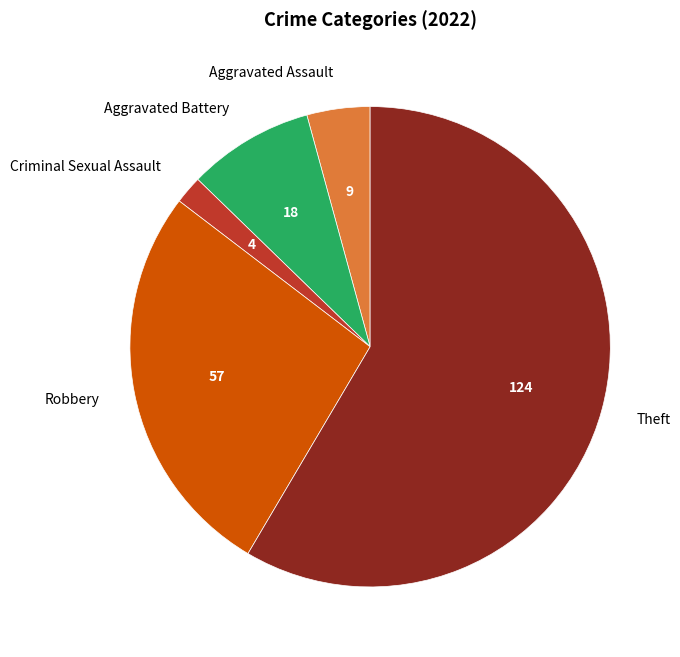

Is it true that Criminal Sexual Assault is 11% of the pie?

False